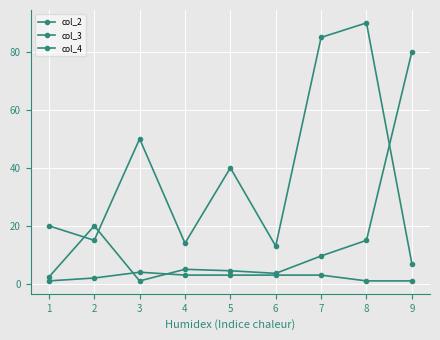

True or false: col_2 and col_4 cross at least once.

True